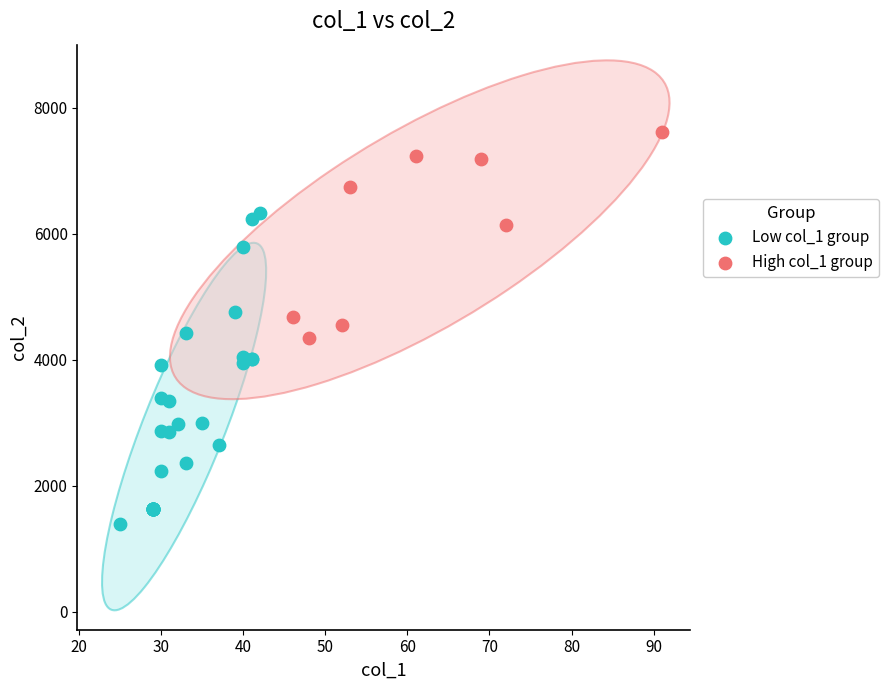

Which series has the widest spread of Y values?

Low col_1 group